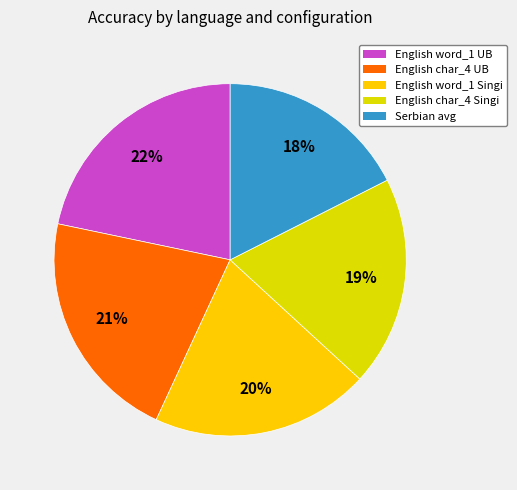

To the nearest percent, what percentage of the pie is English word_1 Singi?

20%